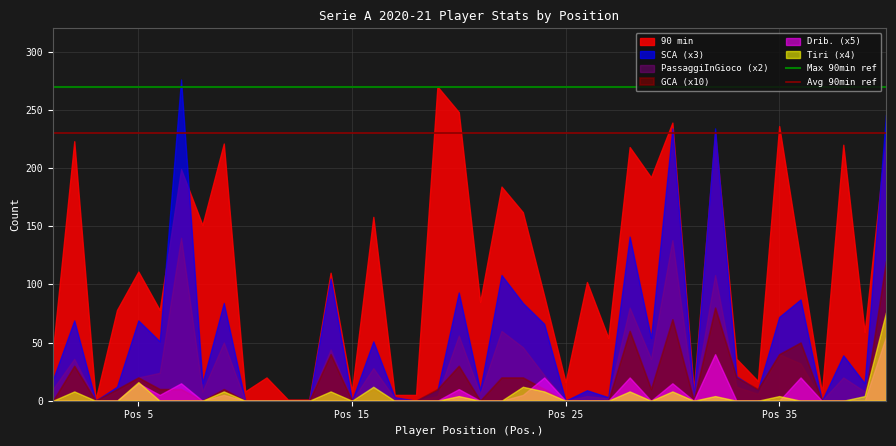

Which series has the largest total across all categories?

90 min